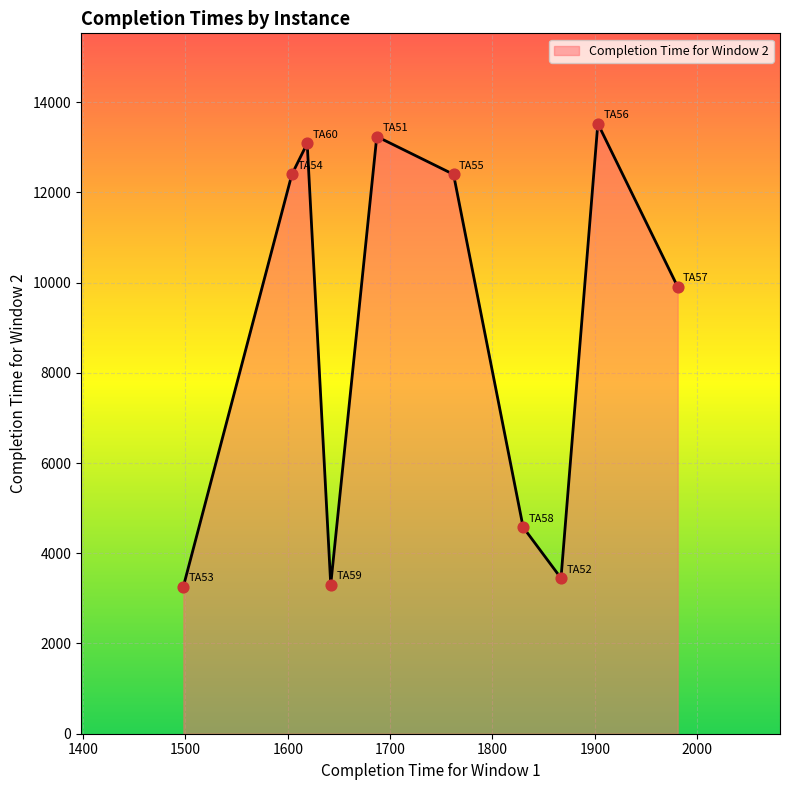

What is the difference between the maximum and minimum values?

10261